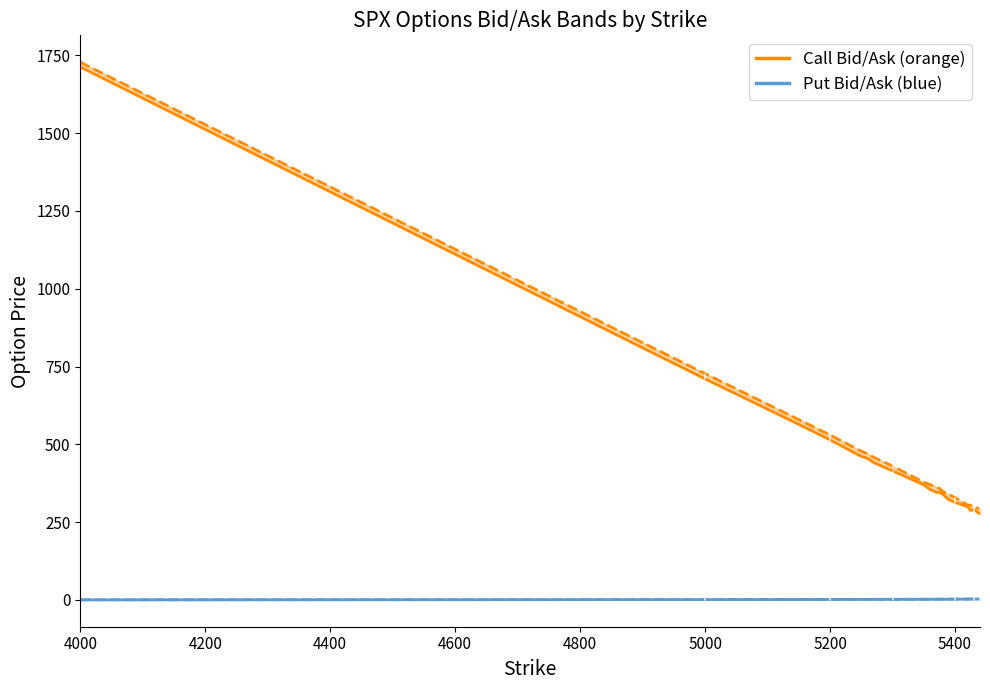

True or false: Bid_Call and Bid_Put intersect in this chart.

False